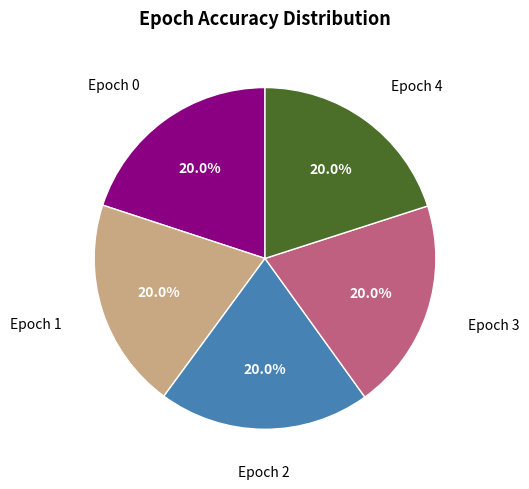

Does any single category account for the majority?

No